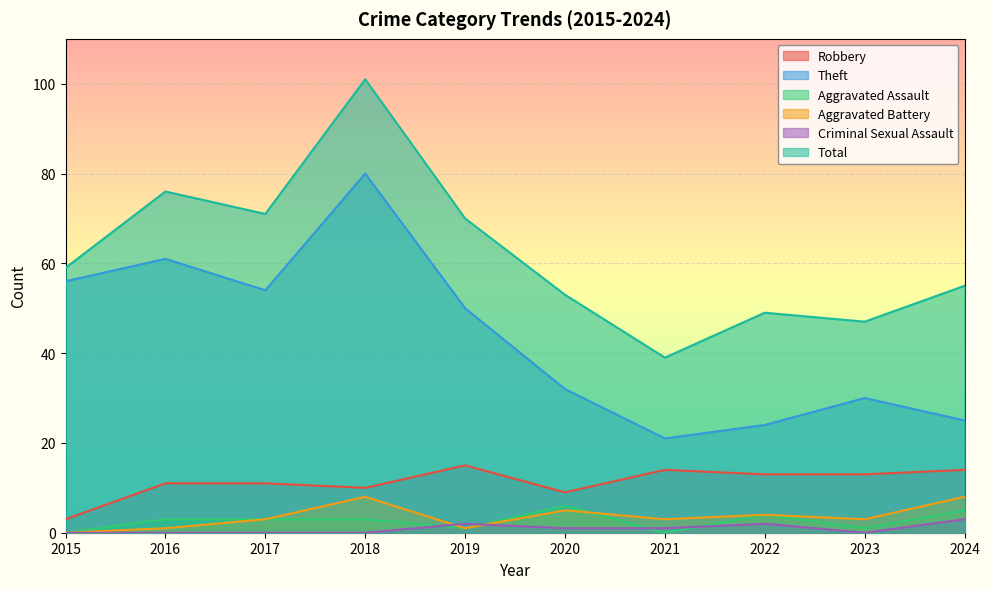

Reading left to right, transcribe all the data shown in this chart.

Robbery: 3	11	11	10	15	9	14	13	13	14
Theft: 56	61	54	80	50	32	21	24	30	25
Aggravated Assault: 0	3	3	3	1	6	0	4	1	5
Aggravated Battery: 0	1	3	8	1	5	3	4	3	8
Criminal Sexual Assault: 0	0	0	0	2	1	1	2	0	3
Total: 59	76	71	101	70	53	39	49	47	55